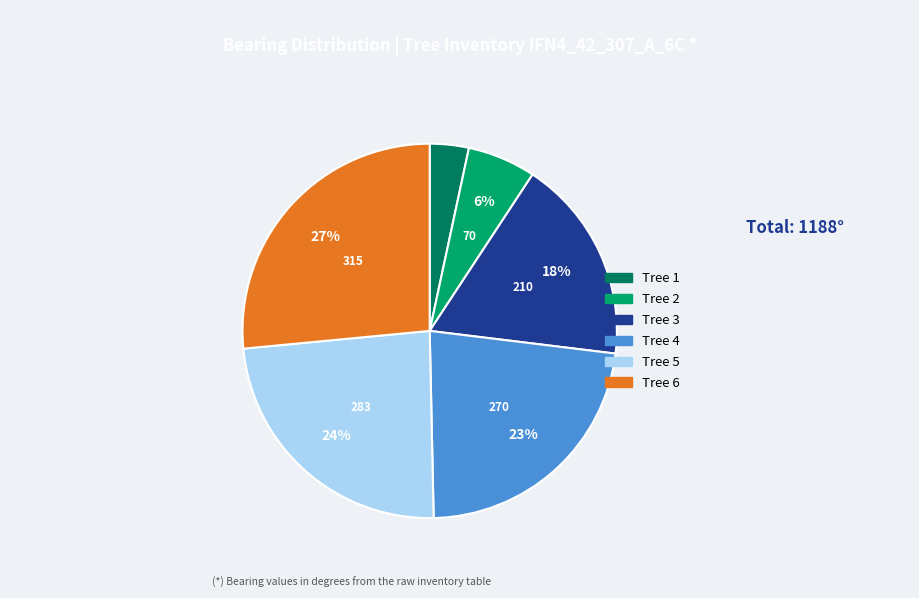

Is there any slice that represents more than half of the pie?

No